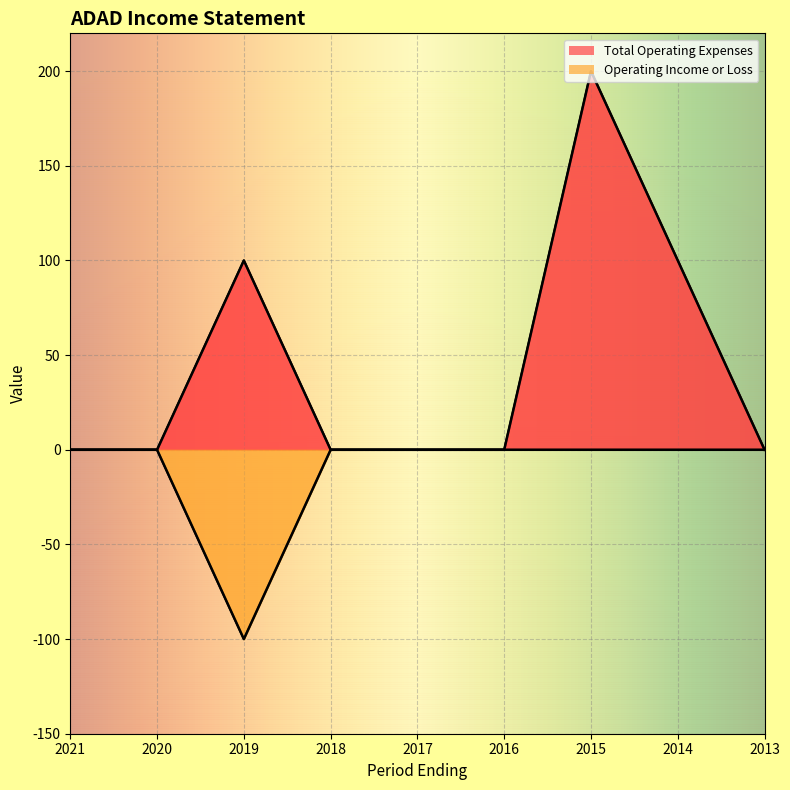

List the labels in order of Operating Income or Loss value, smallest first.

2019, 2021, 2020, 2018, 2017, 2016, 2015, 2014, 2013